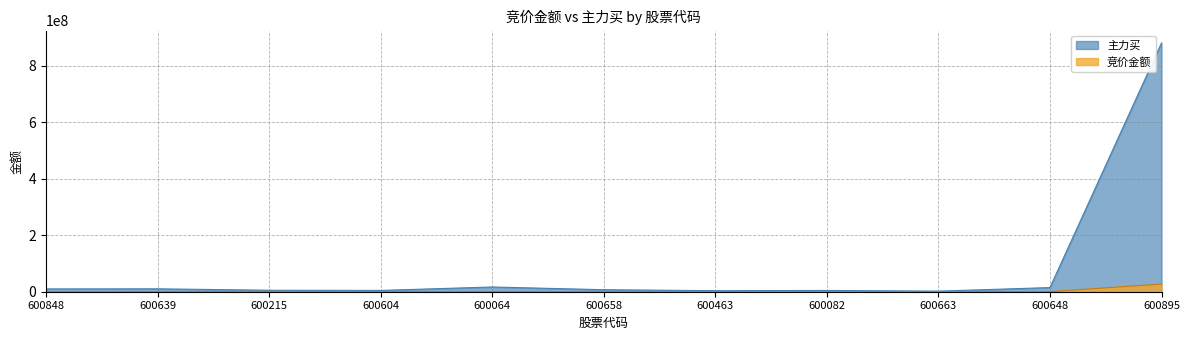

What is the value of the 竞价金额 point at the 5th from the left?

347004